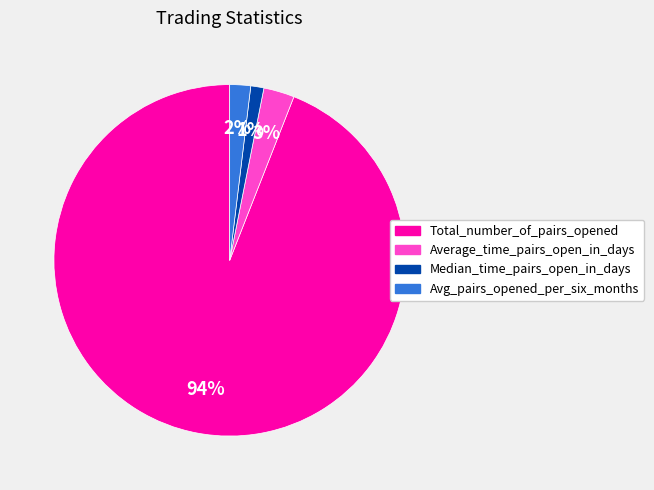

Which slice is the smallest?

Median_time_pairs_open_in_days